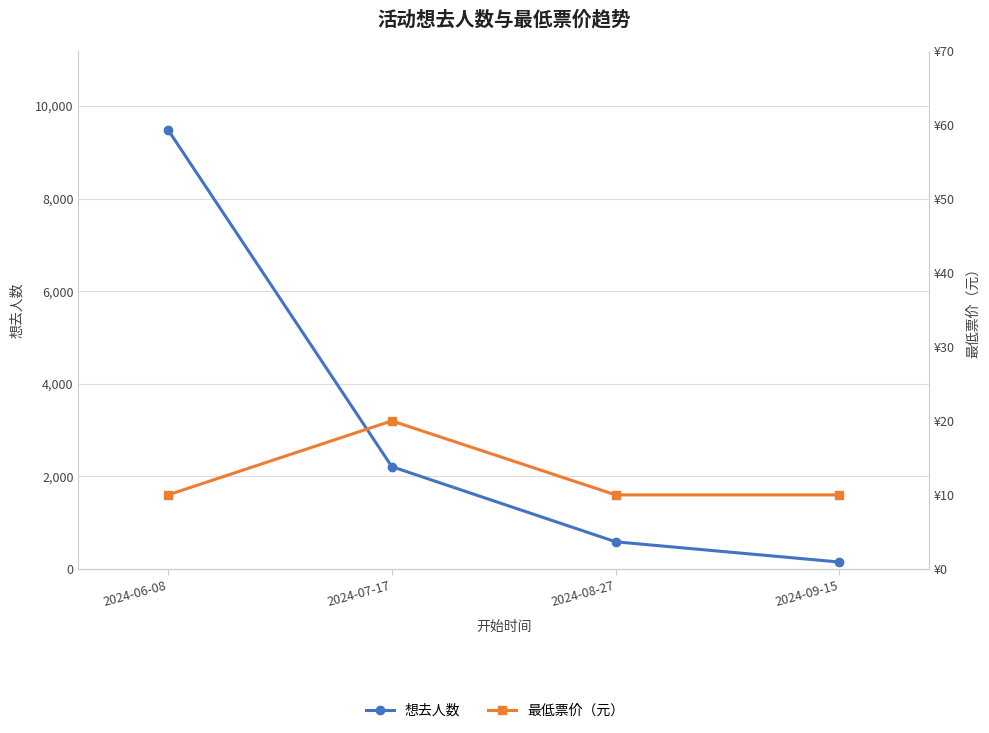

Reading right to left, list all the values displayed in this chart.

想去人数: 149	586	2209	9485
最低票价（元）: 10	10	20	10